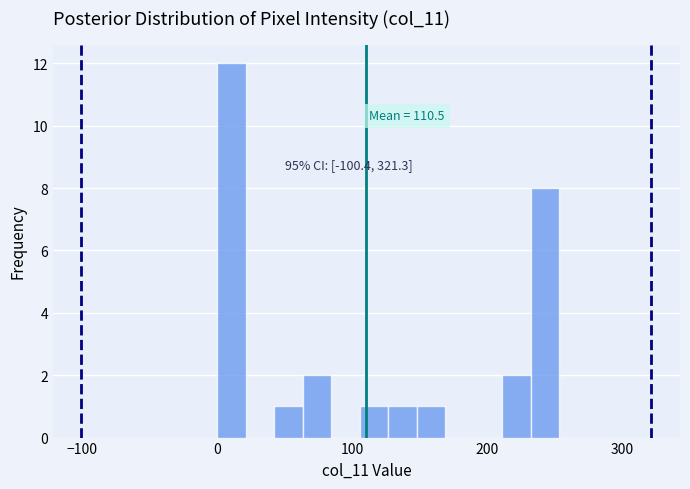

Read against the x-axis, roughly where is the centre of the tallest bar?

10